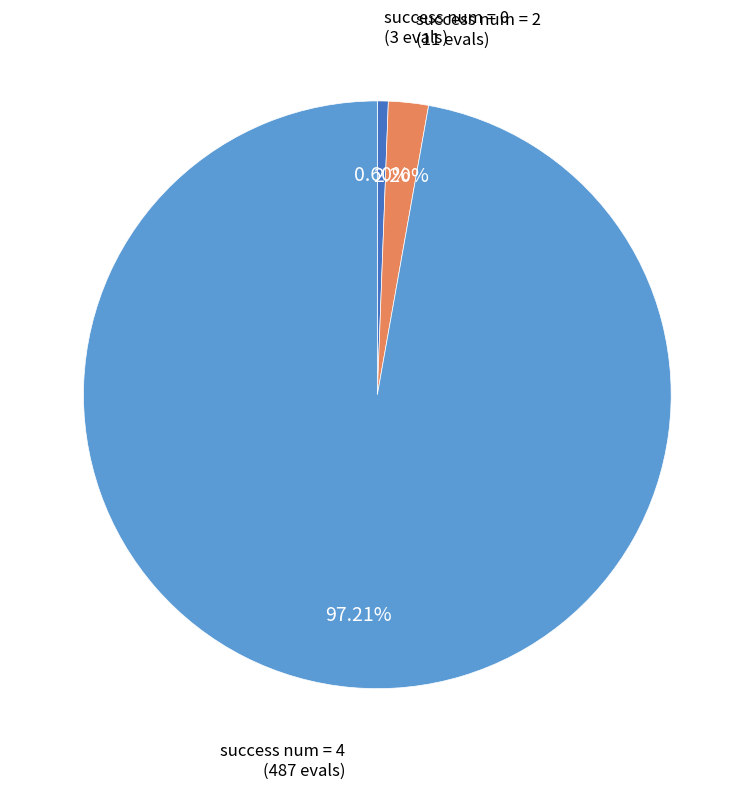

Between success num = 2 and success num = 4, which is larger?

success num = 4